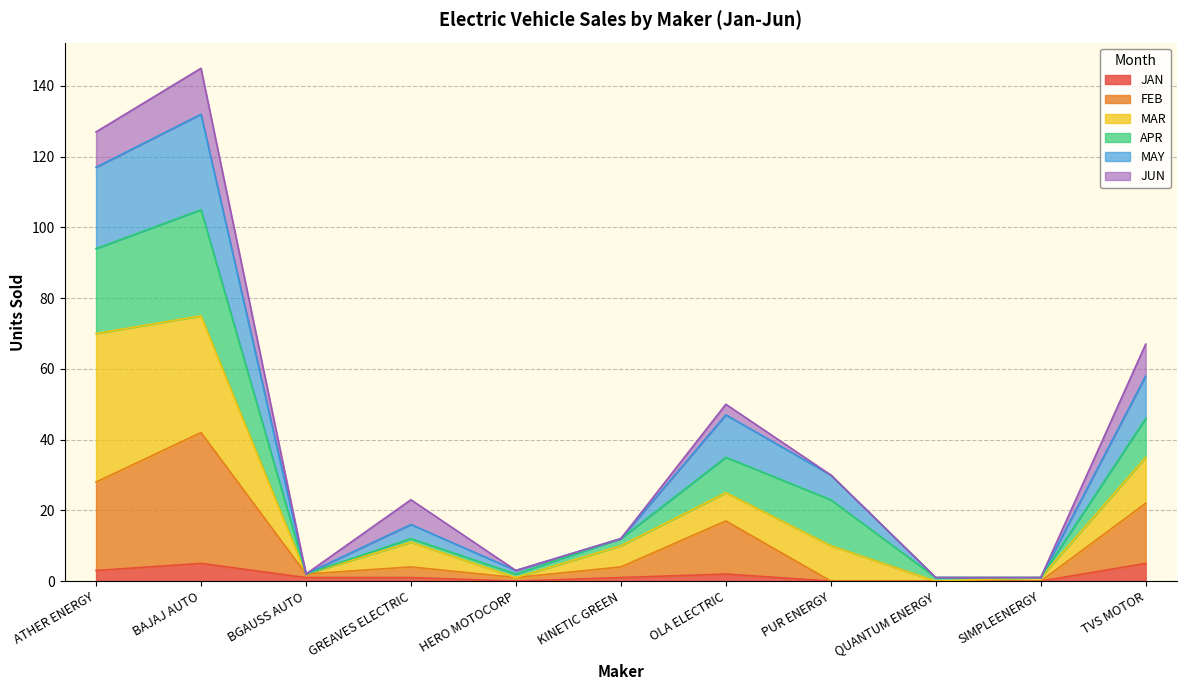

How many lines are shown in the chart?

6